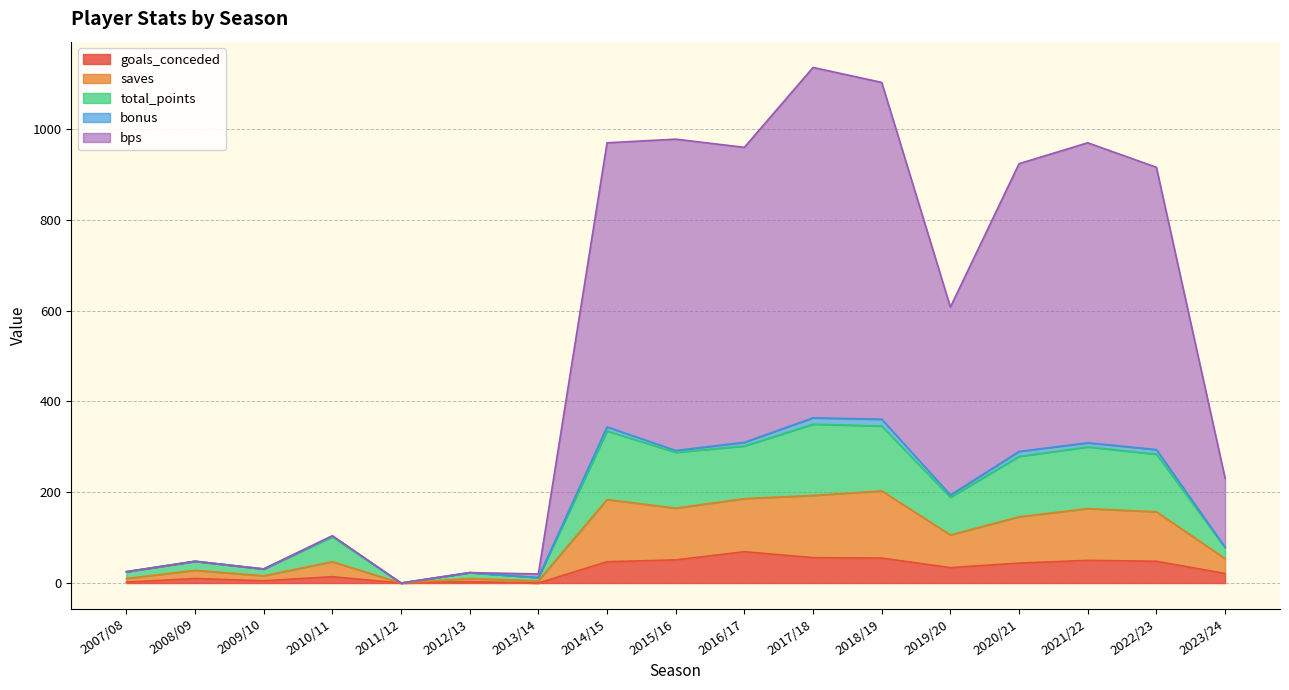

The value of bps at 2020/21 is 204. True or false?

False